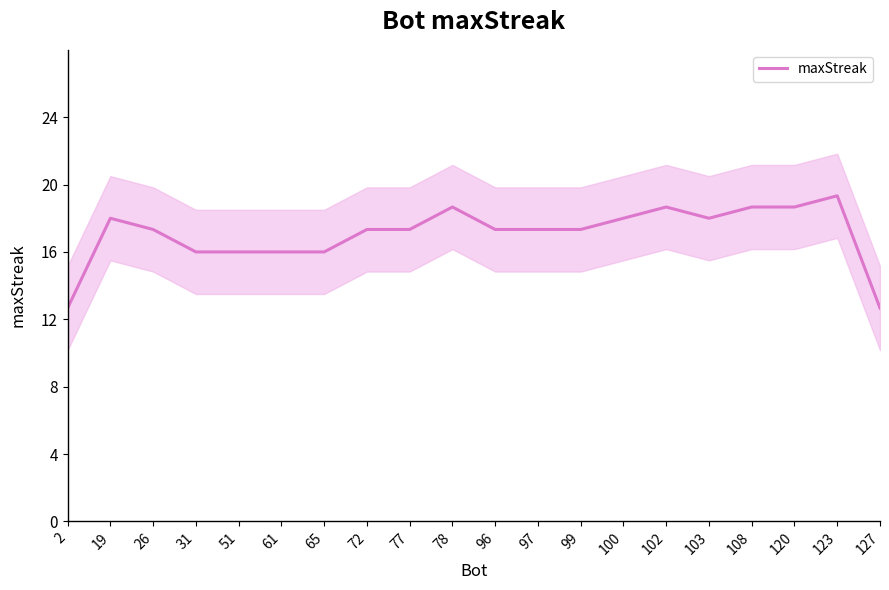

Which category has the lowest value across all series?

2